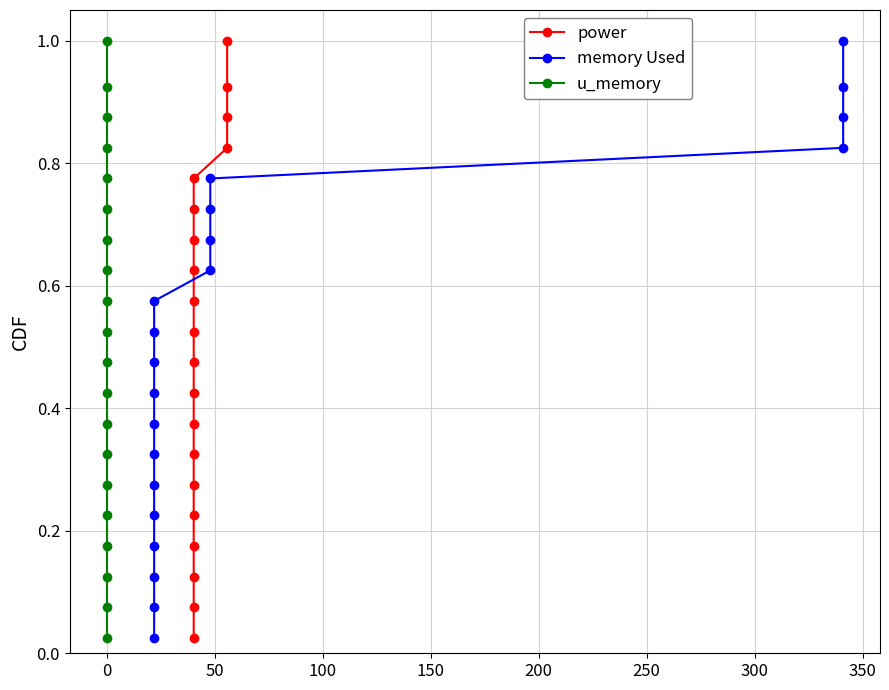

True or false: memory Used and u_memory intersect in this chart.

False